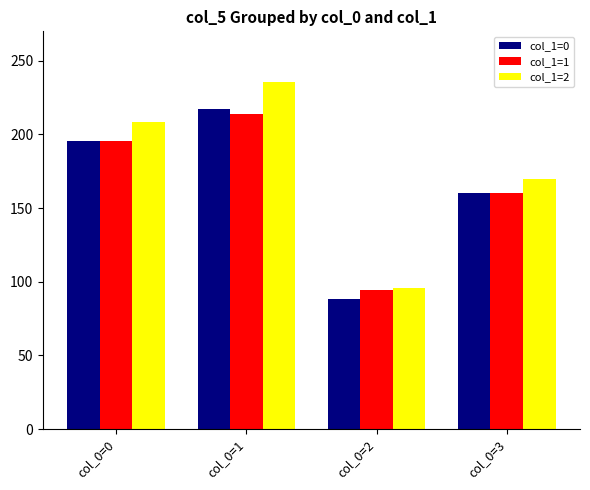

At which label does col_1=0 reach its peak?

col_0=1